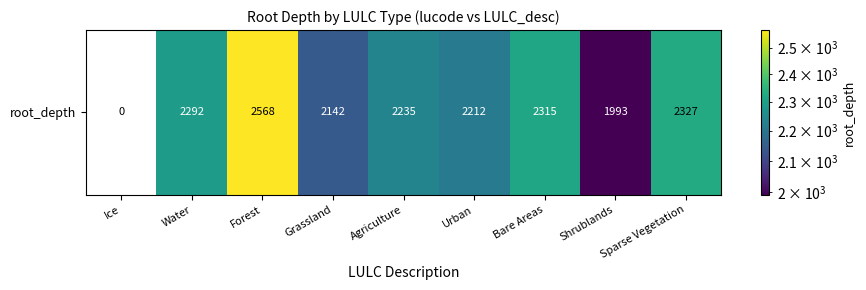

Reading left to right, list all the values displayed in this chart.

0	2292	2568	2142	2235	2212	2315	1993	2327